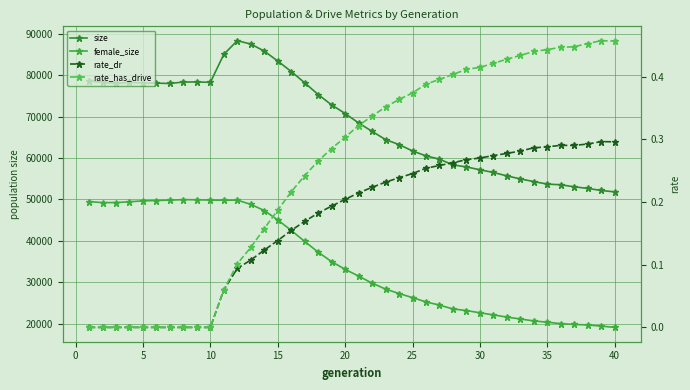

Does the chart have visible grid lines?

Yes